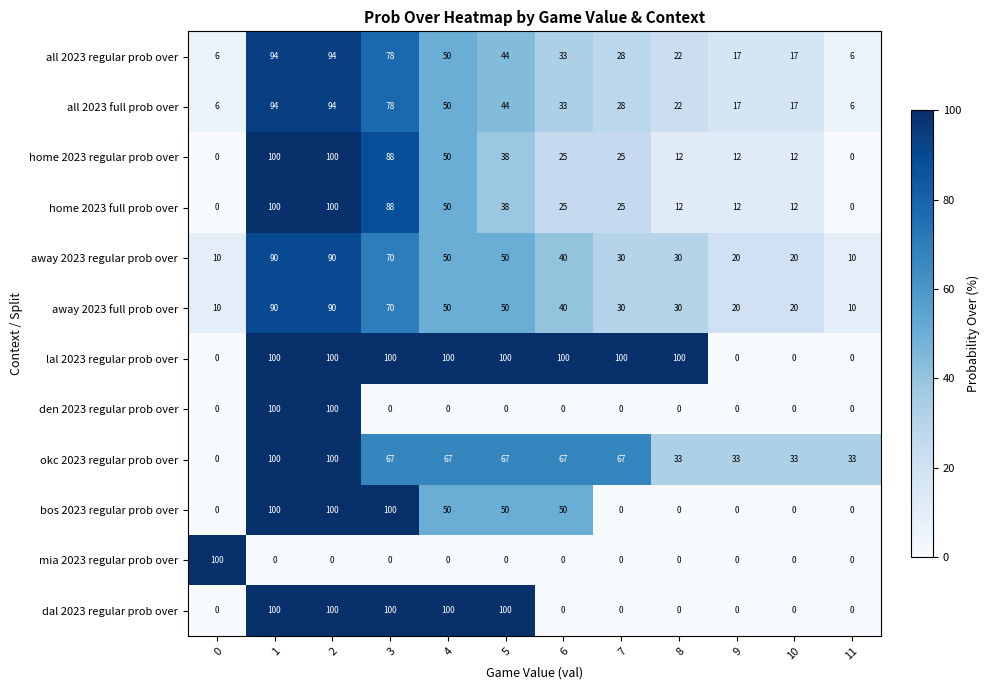

Between 1 and 5, which series saw the biggest shift?

den 2023 regular prob over